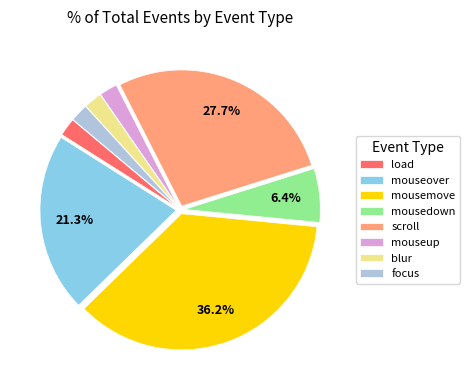

Is it true that blur is 9% of the pie?

False